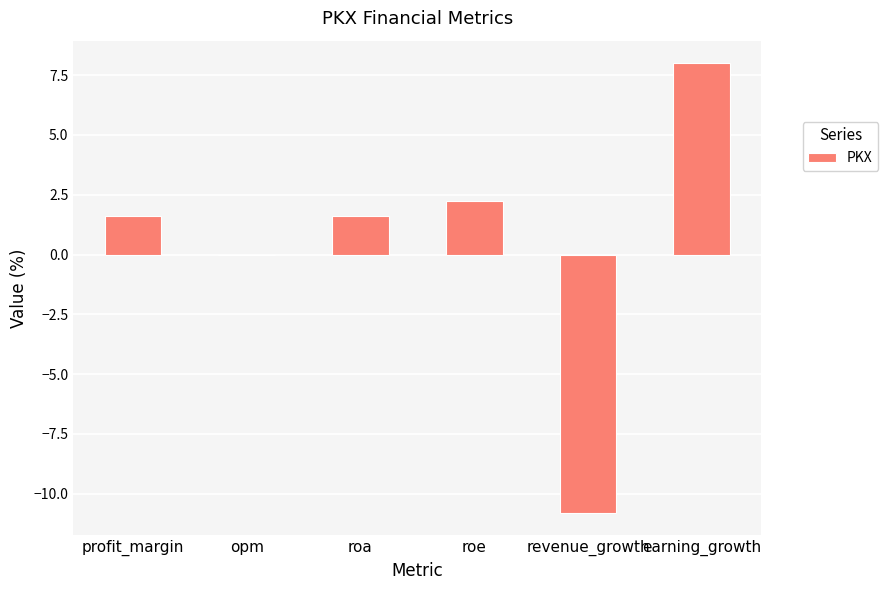

The value at roe is 2.2. True or false?

True